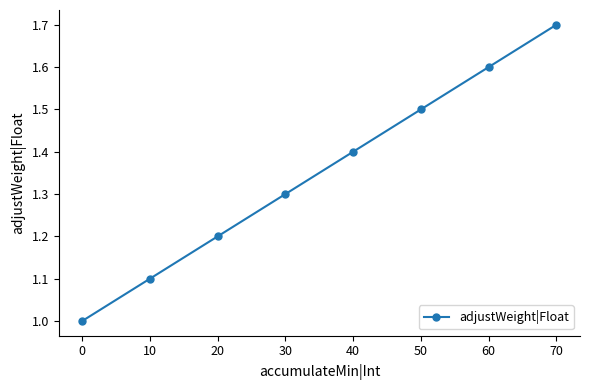

Which label corresponds to the smallest value in the chart?

0